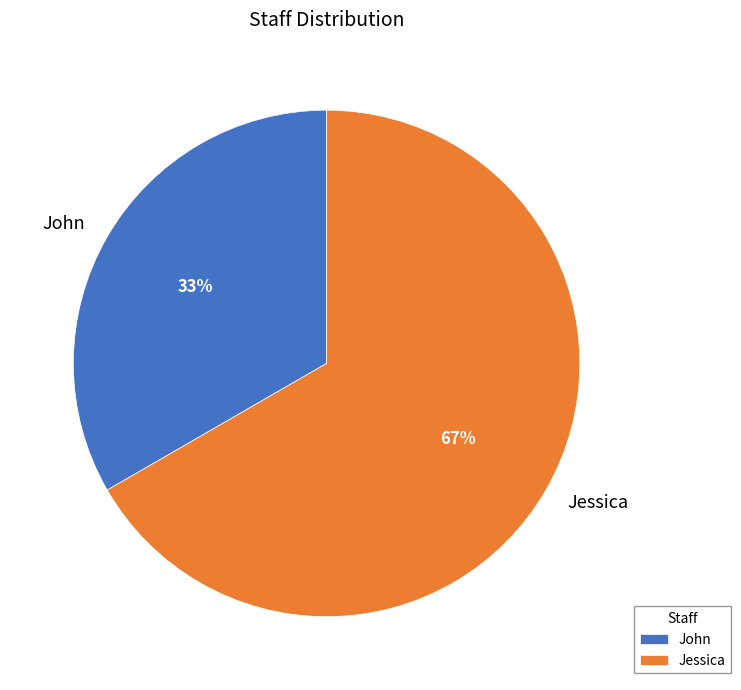

Which slice is the smallest?

John